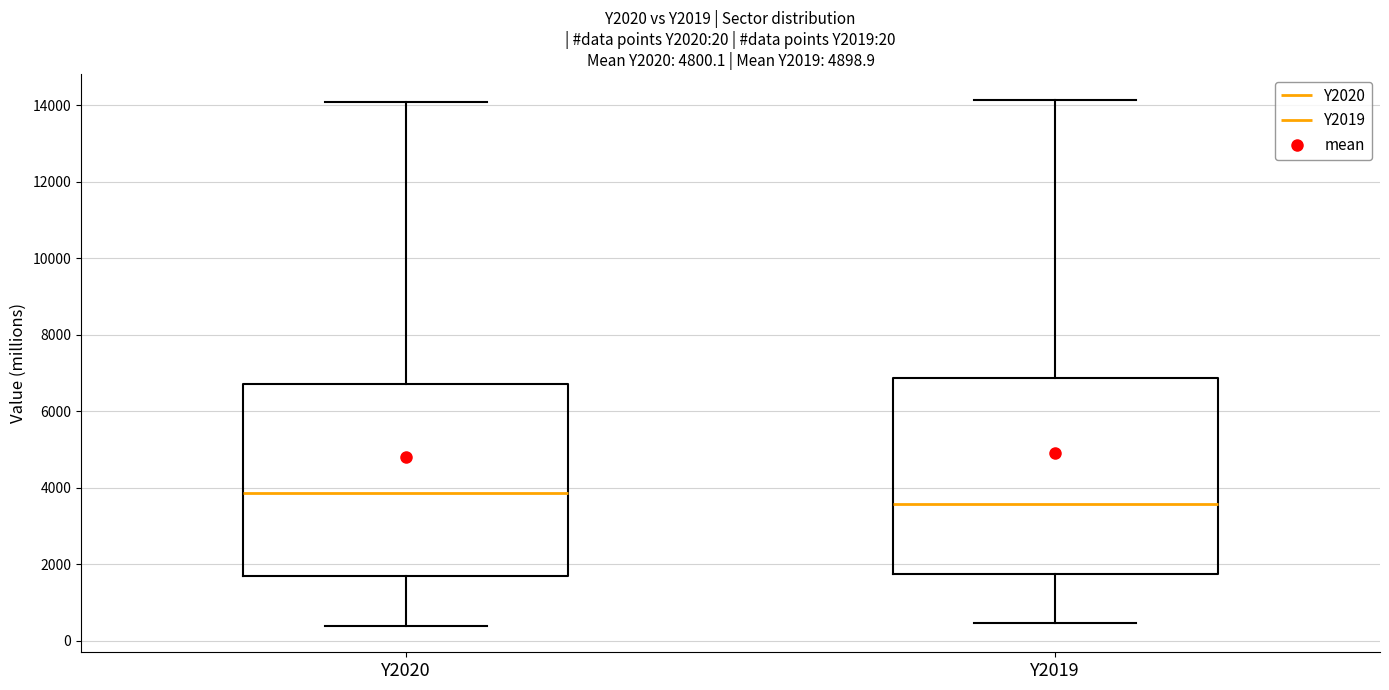

Which box's median line is the highest?

Y2020